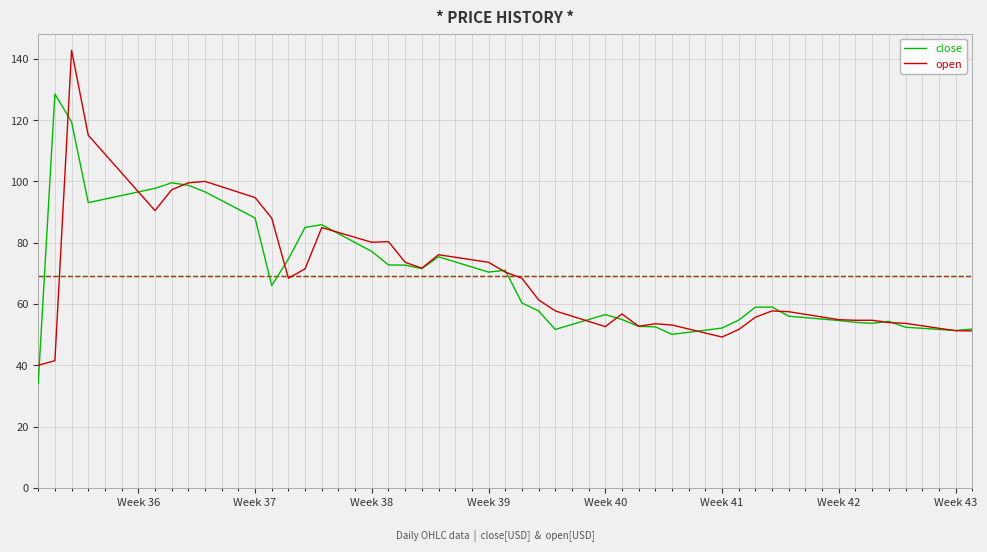

List the series in order of their peak value, highest first.

open, close